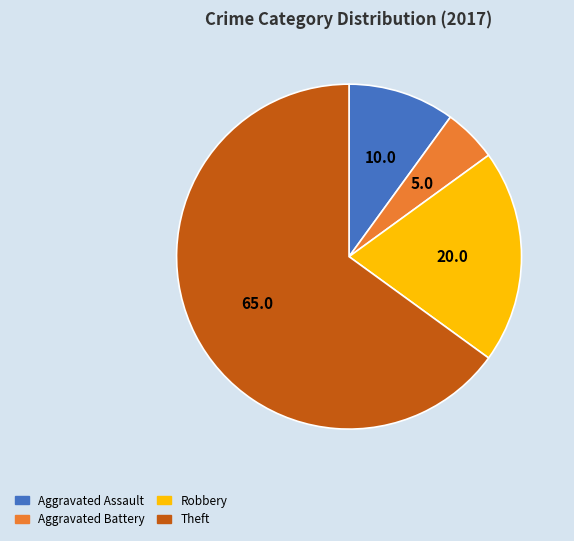

Rank the categories by value from lowest to highest.

Aggravated Battery, Aggravated Assault, Robbery, Theft